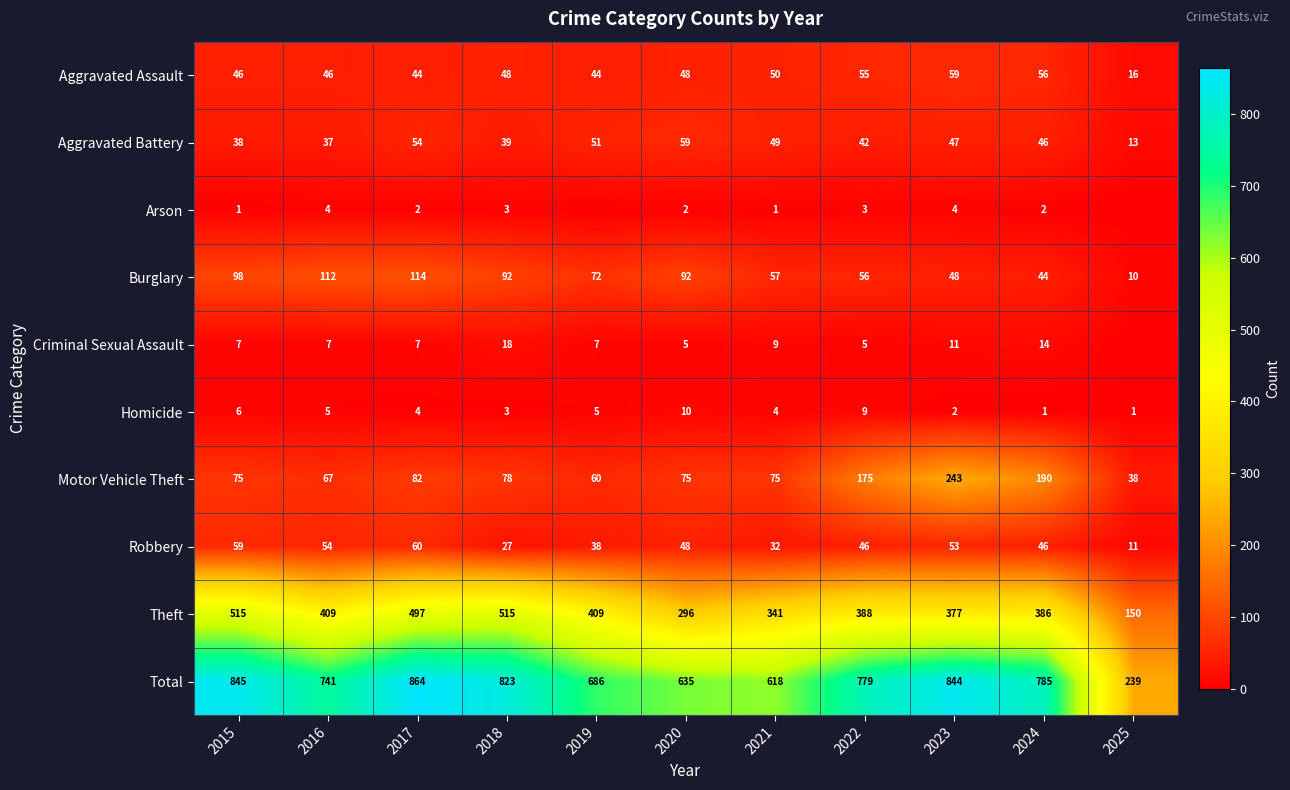

At which label is Burglary closest to 62?

2021